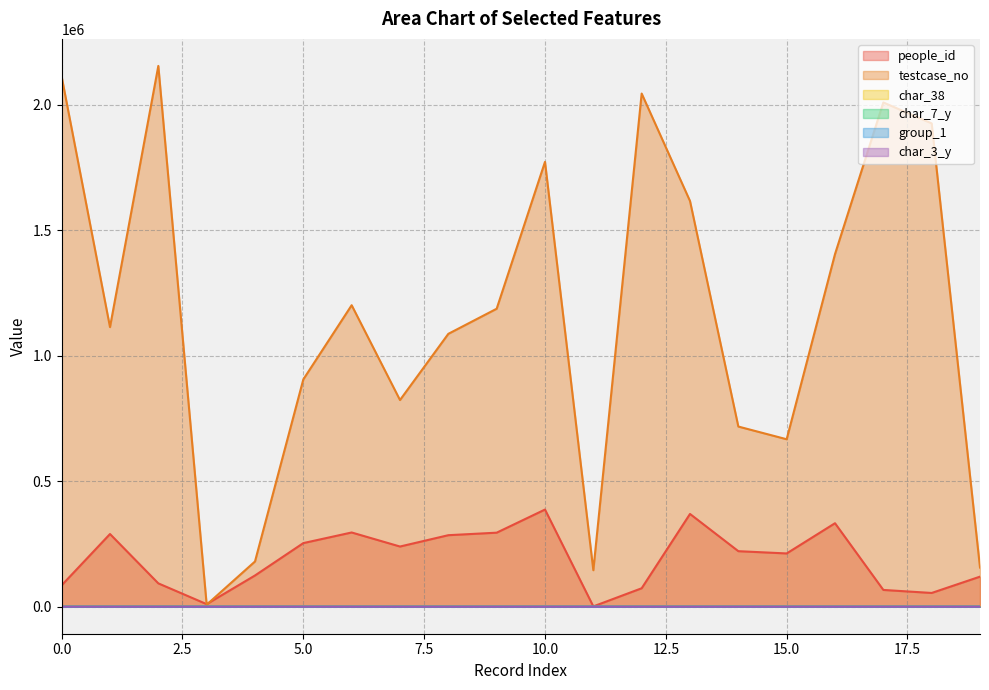

Which has a higher value, 16 or 0?

16